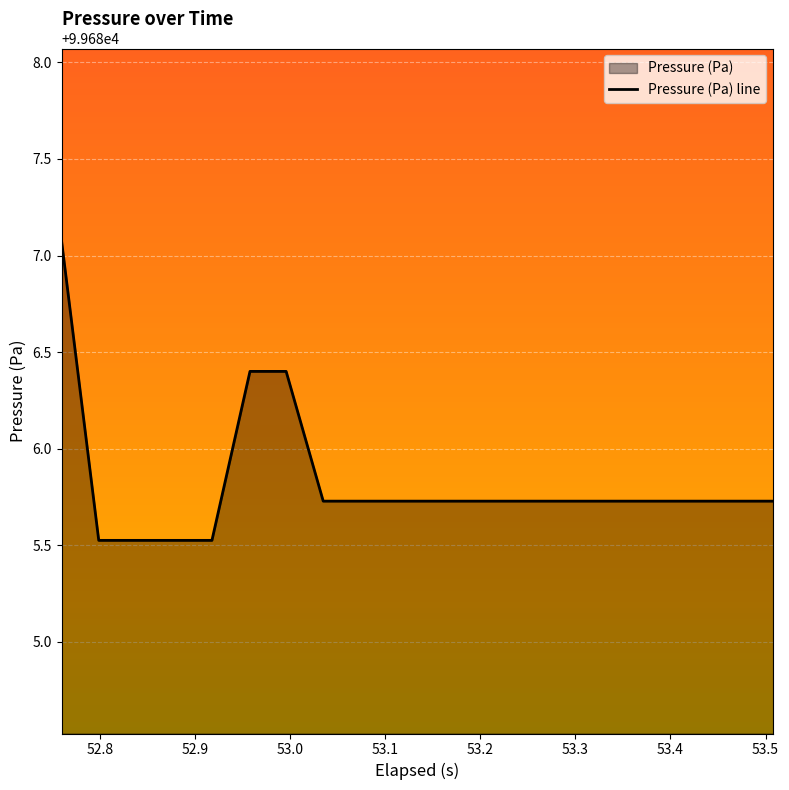

What is the minimum value shown in the chart?

99685.5